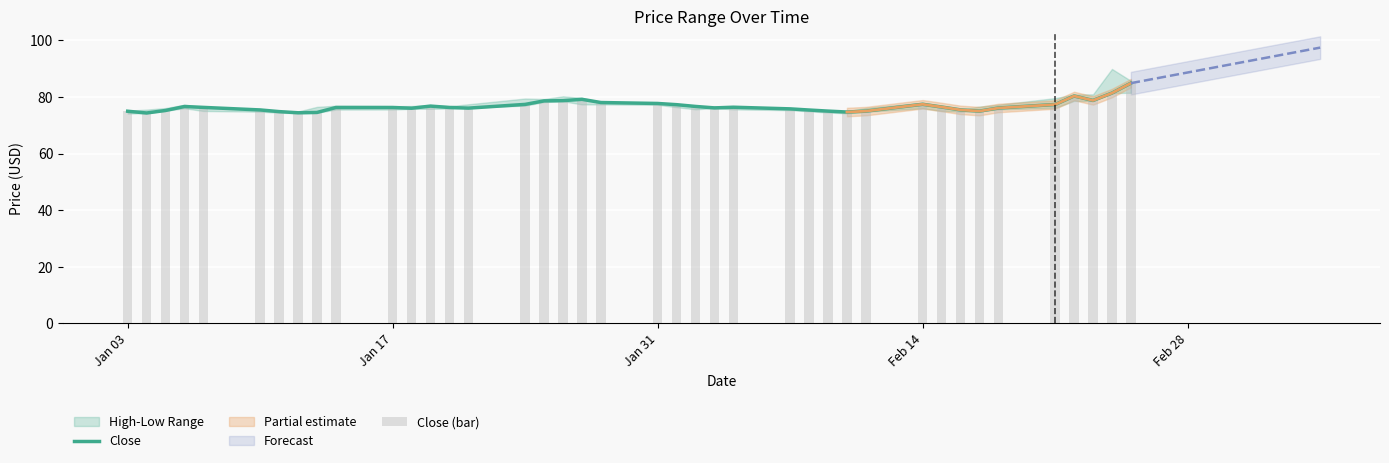

What is the lowest value of the Close series?

74.4